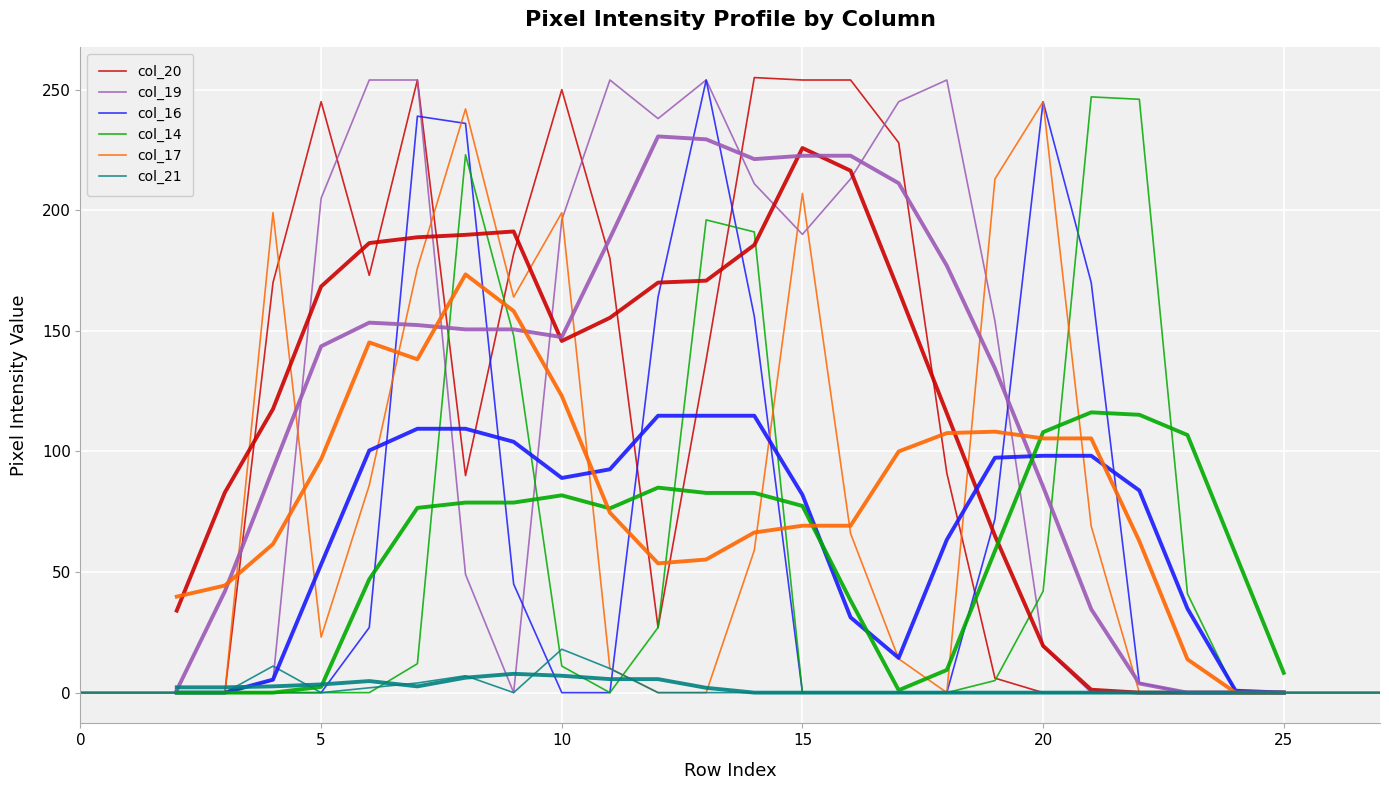

How many distinct data groups are displayed?

6